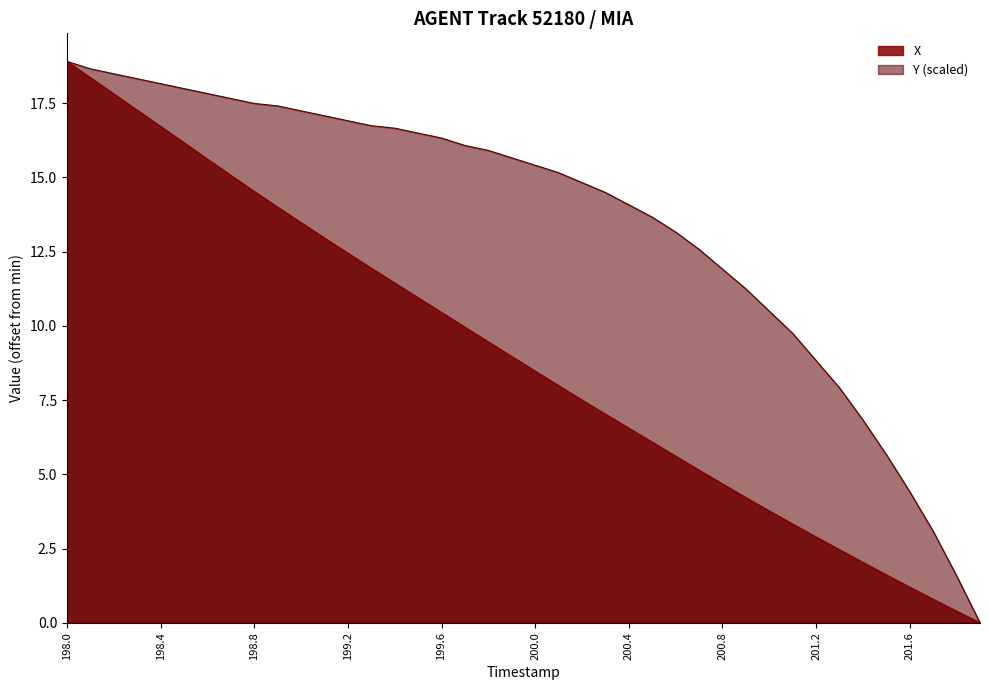

How many data points in Y are above 15?

22